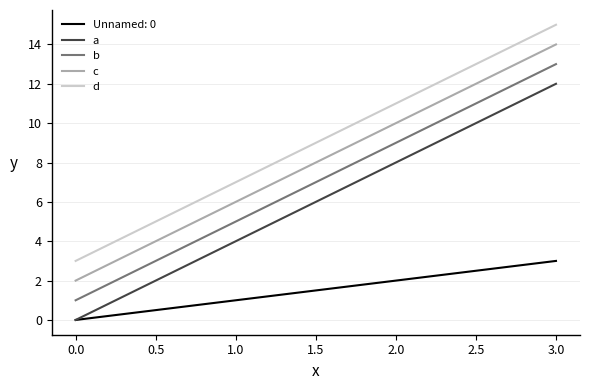

True or false: d and c intersect in this chart.

False